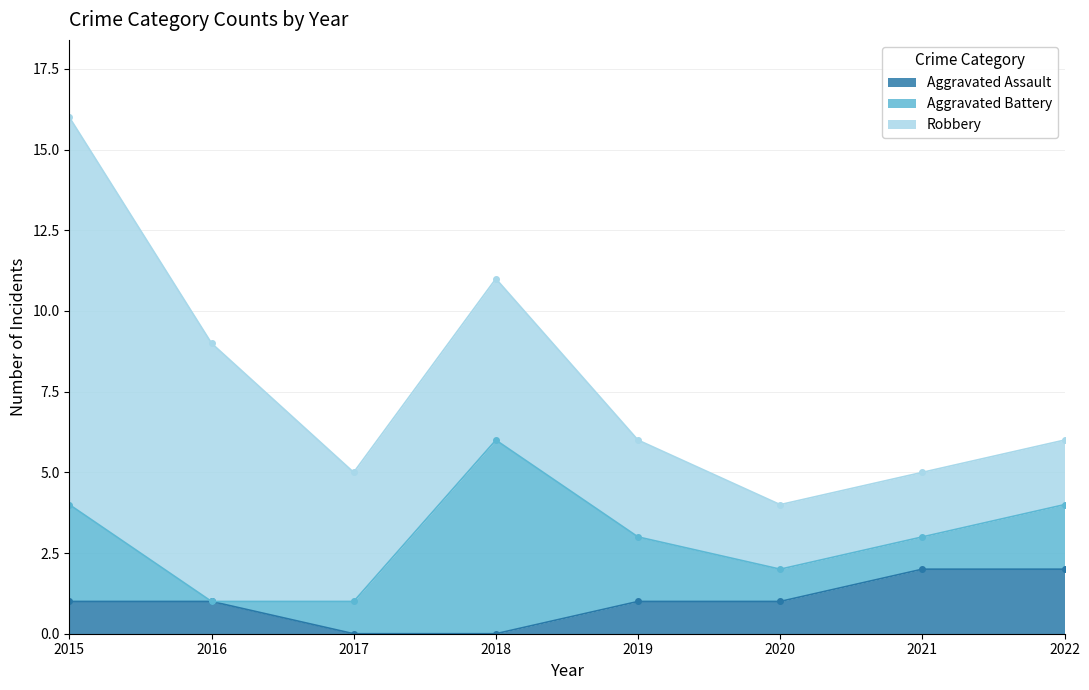

What is the difference between the second highest and second lowest values in the Aggravated Assault series?

2